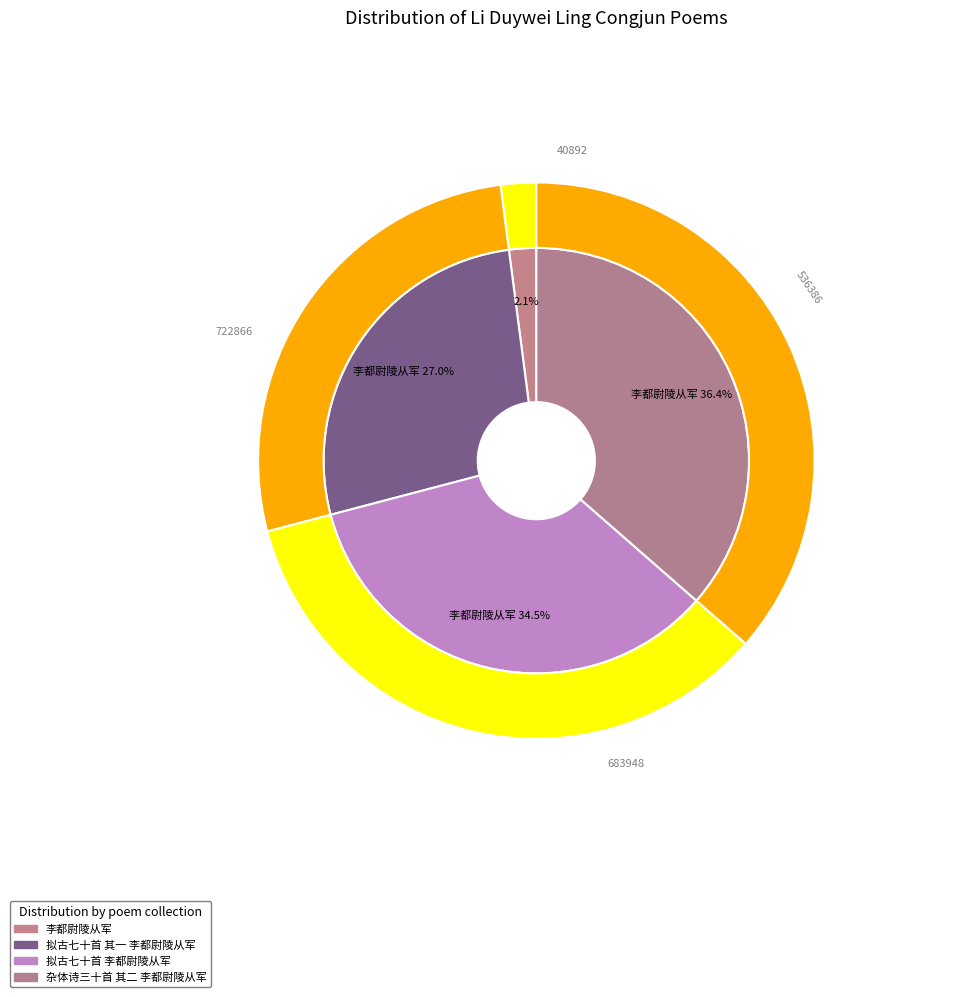

To the nearest percent, what percentage of the pie is 拟古七十首 李都尉陵从军?

34%